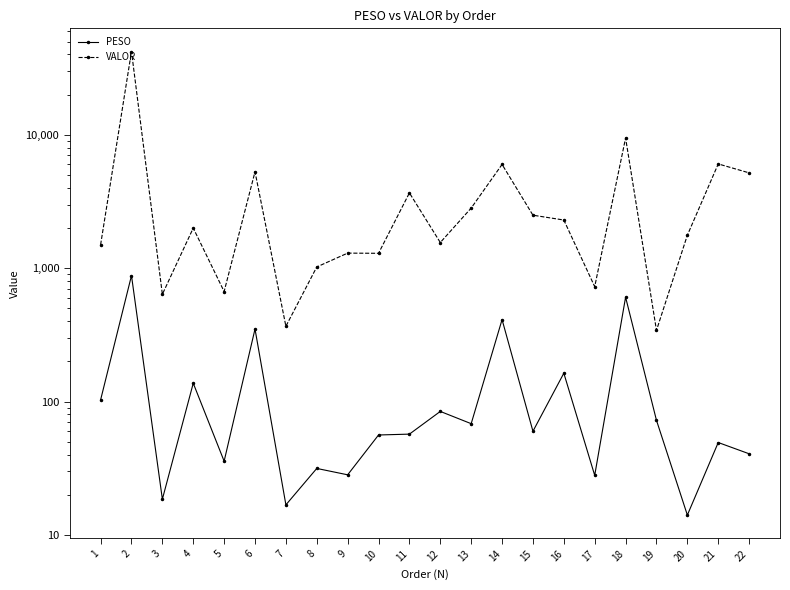

How many lines are shown in the chart?

2